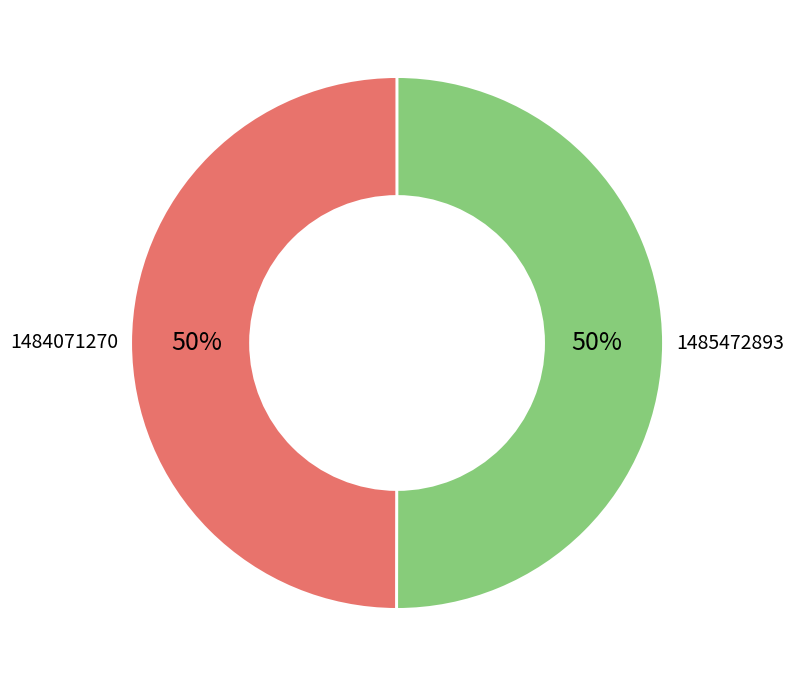

The 1485472893 slice represents 37% of the pie. True or false?

False